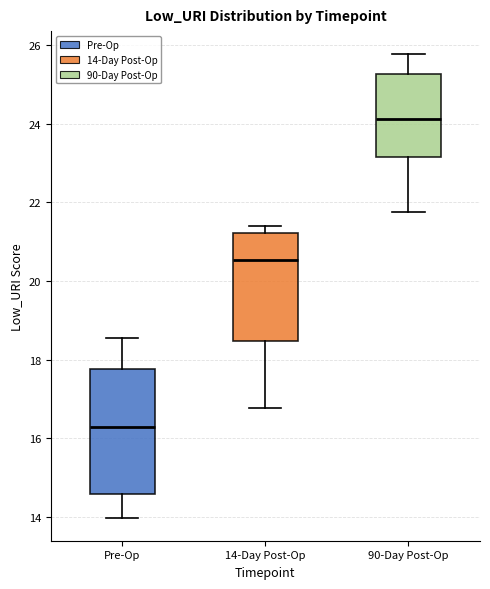

Which box's median line is the highest?

90-Day Post-Op